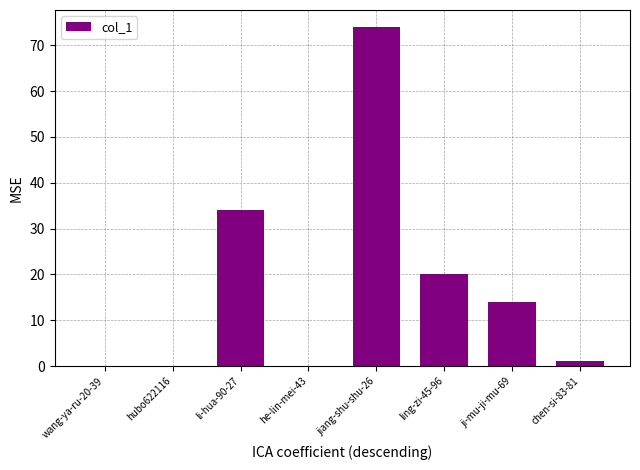

Is it true that the value at wang-ya-ru-20-39 is -44?

False